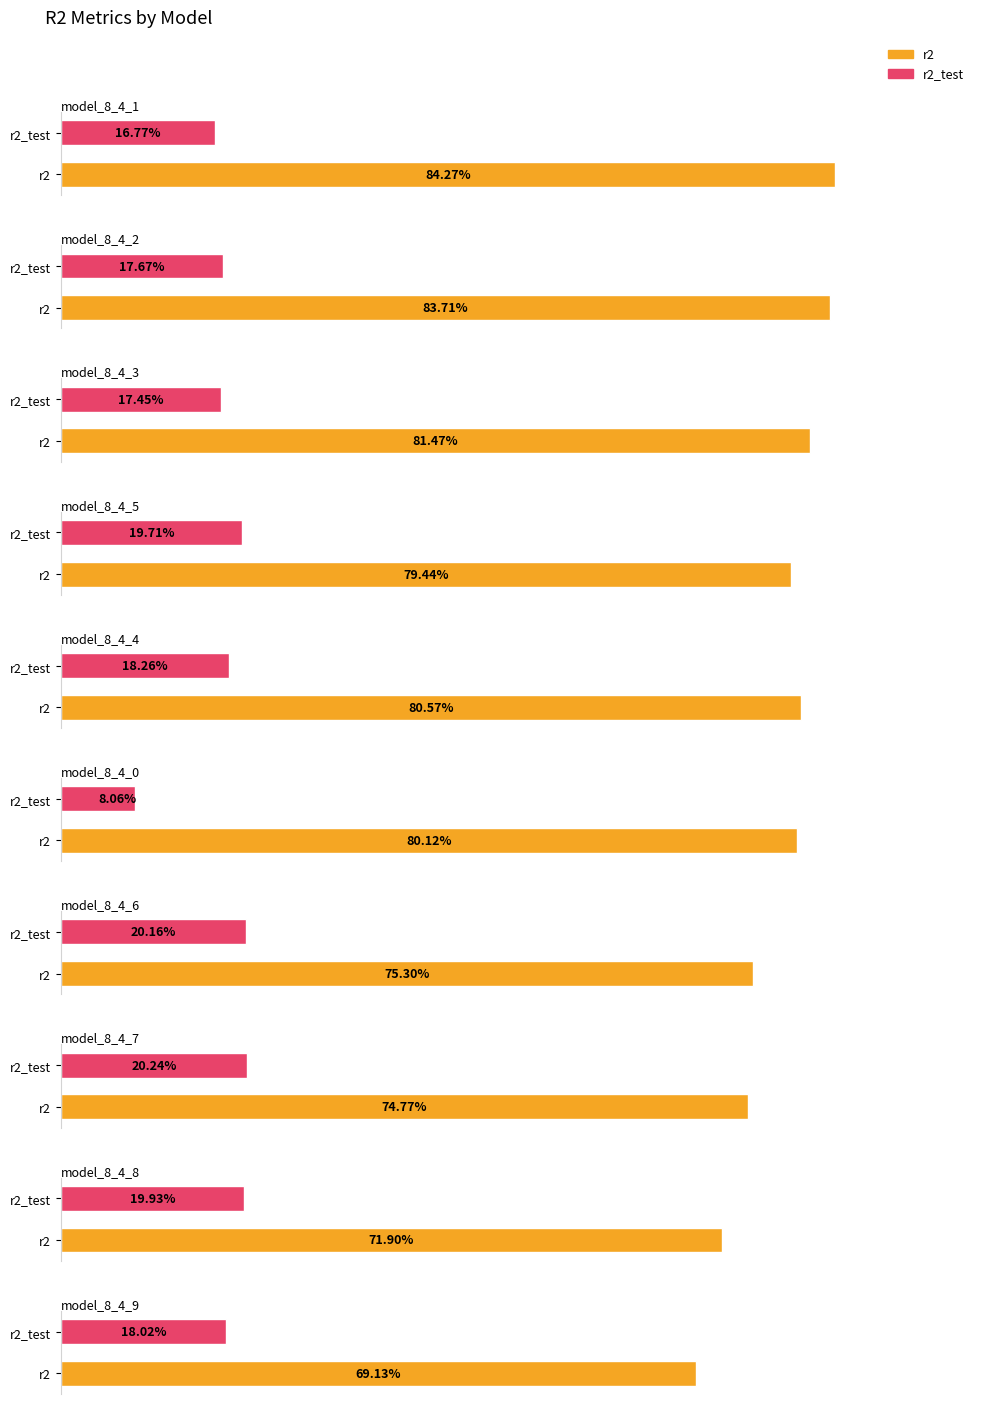

What is the sum of all r2 values?

7.8